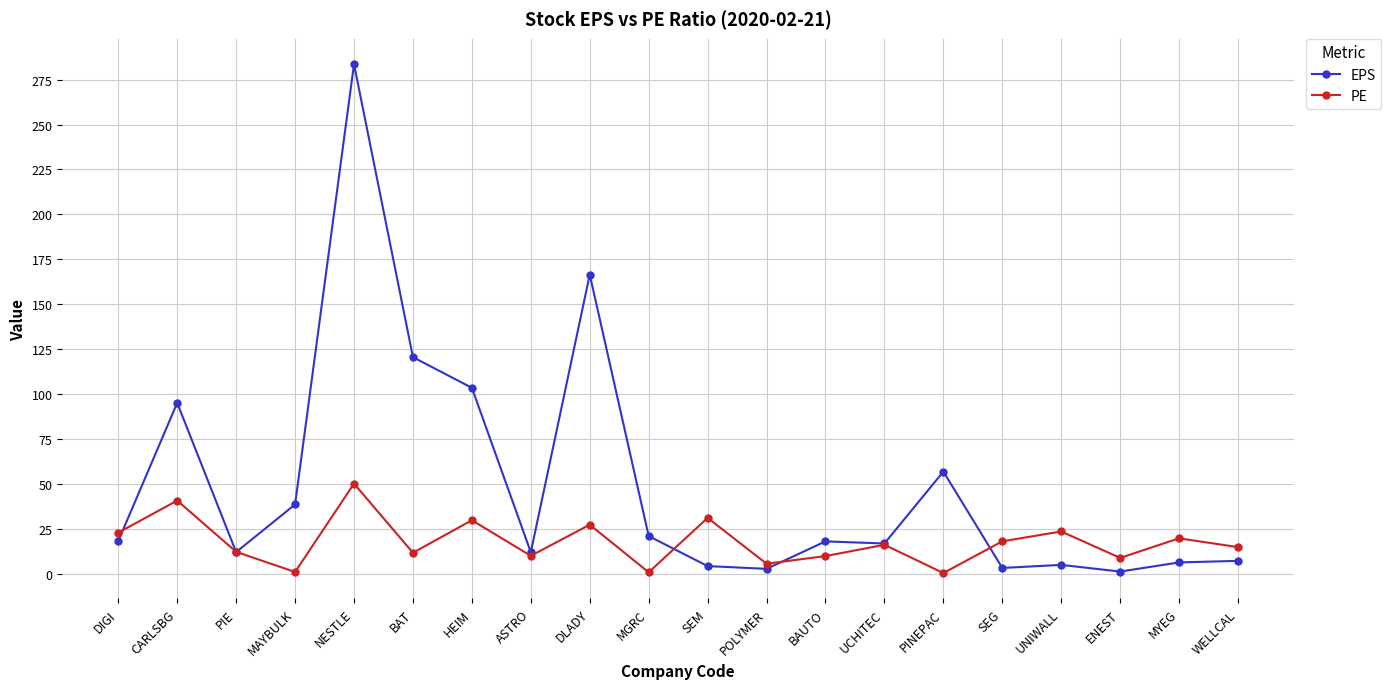

True or false: EPS has more than 1 points higher than both neighbors.

True